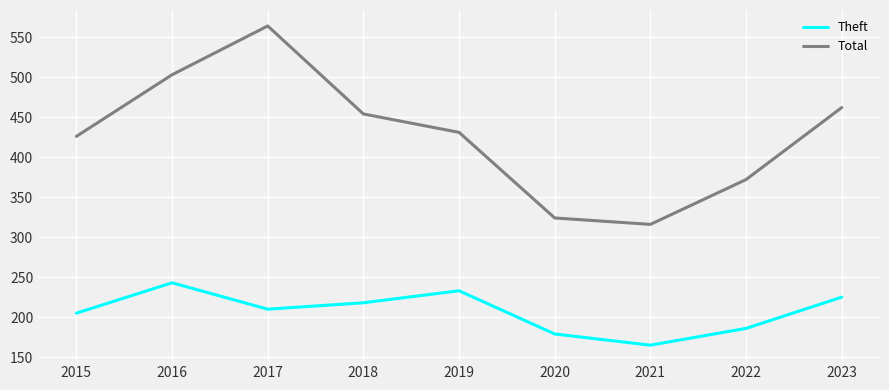

True or false: Theft has a value of 186 at 2022.

True